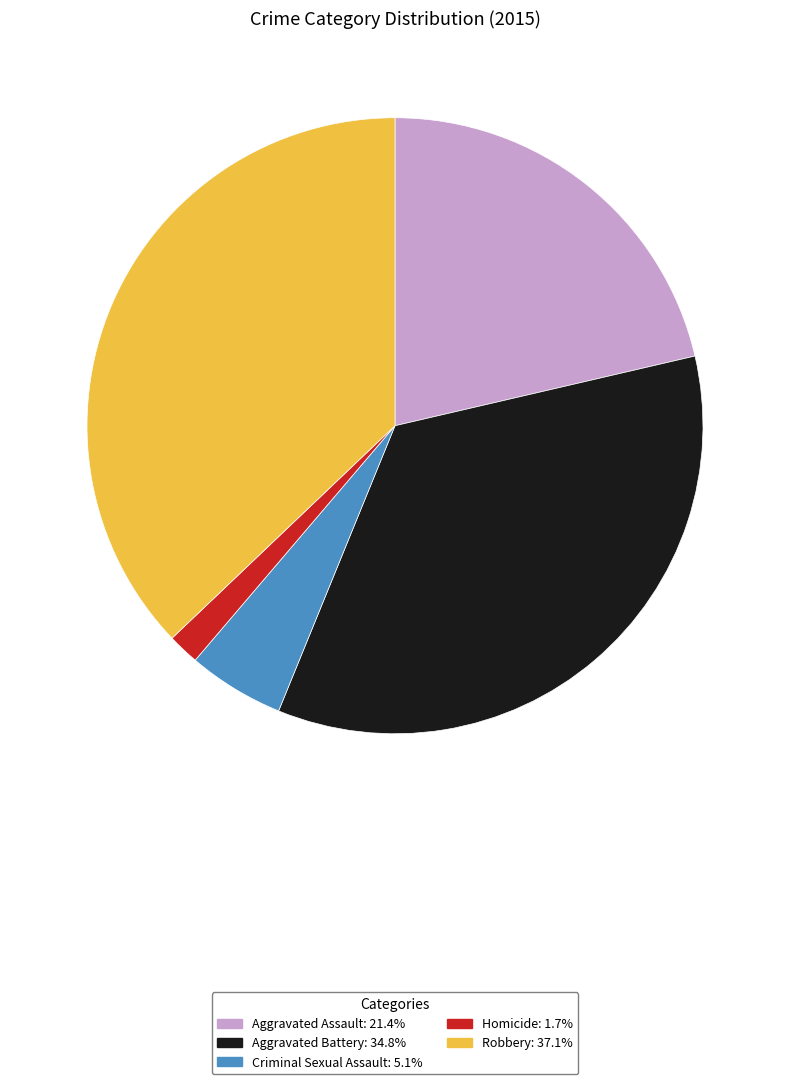

How many segments does this pie chart have?

5